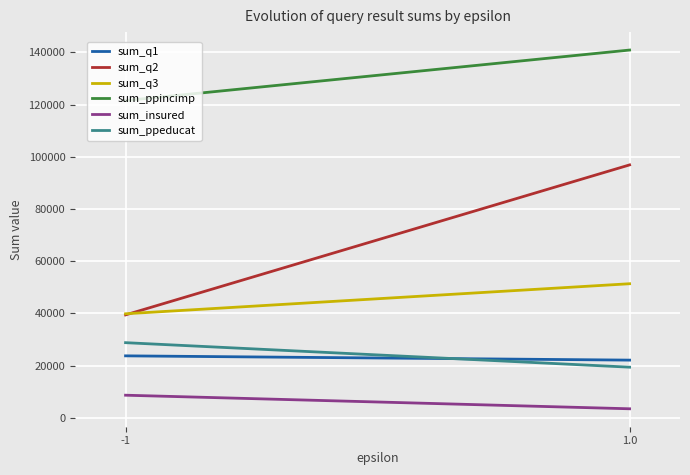

The sum_ppincimp series shows 121522 at -1. True or false?

True